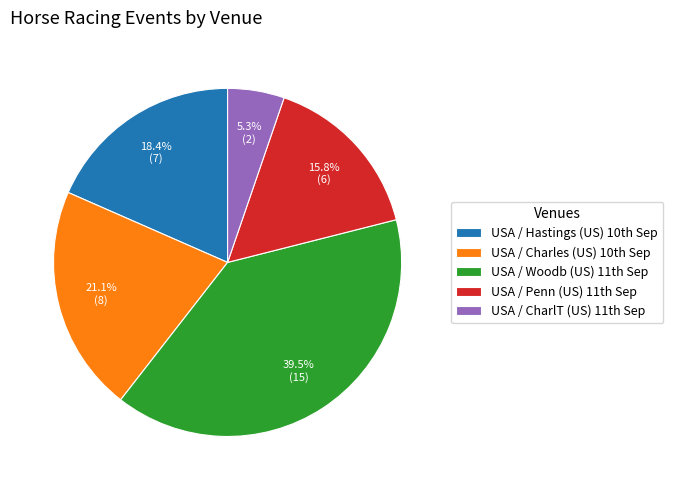

Which slice is the largest?

USA / Woodb (US) 11th Sep